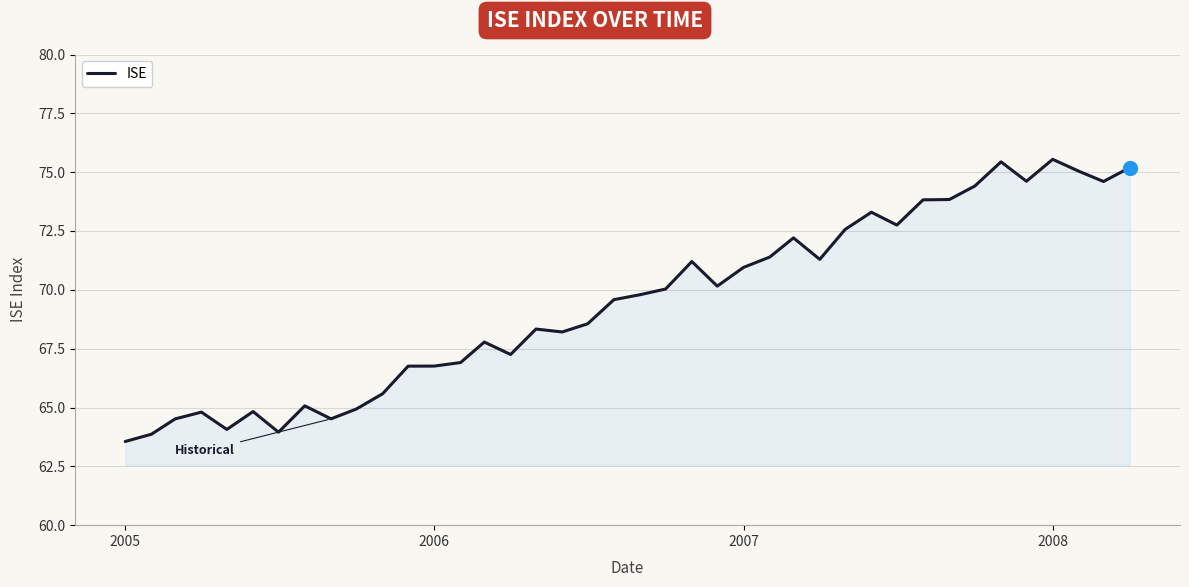

What is the maximum value shown in the chart?

75.5